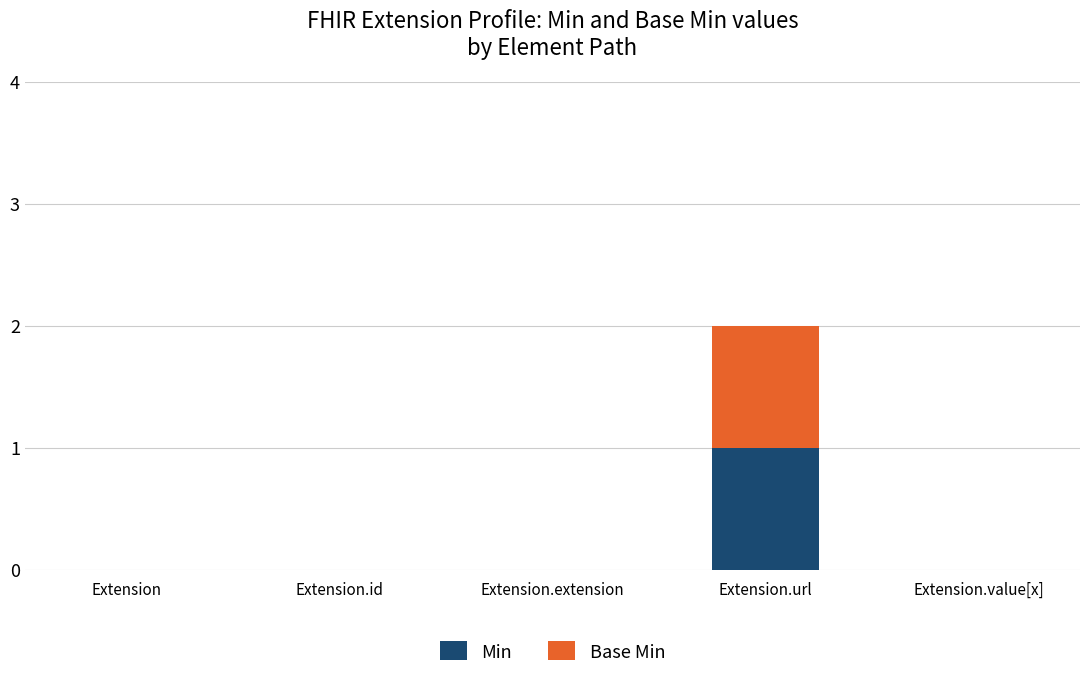

Reading right to left, what are the values for Min?

Extension.value[x]=0	Extension.url=1	Extension.extension=0	Extension.id=0	Extension=0